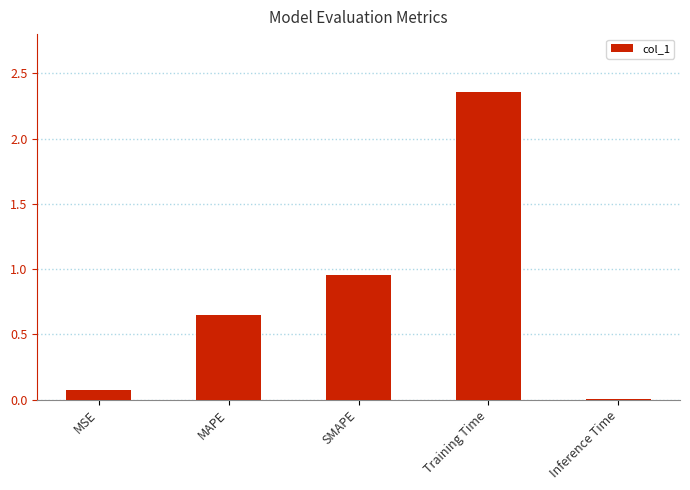

What is the change in value from MSE to MAPE?

+0.6